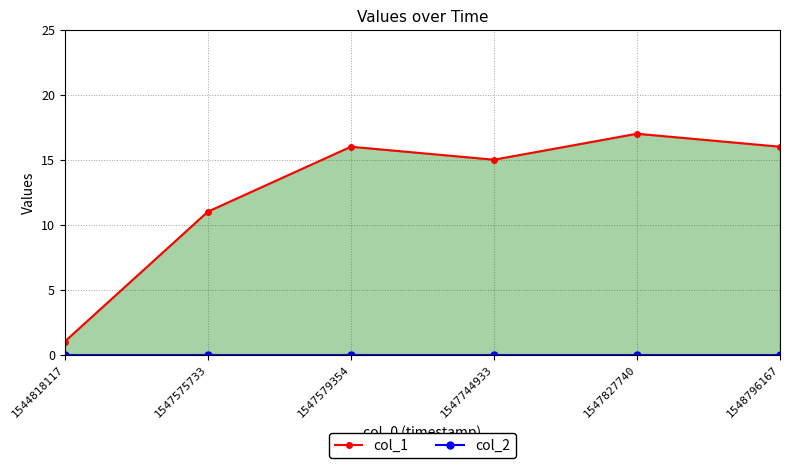

True or false: col_1 has a value of 6 at 1547579354.

False